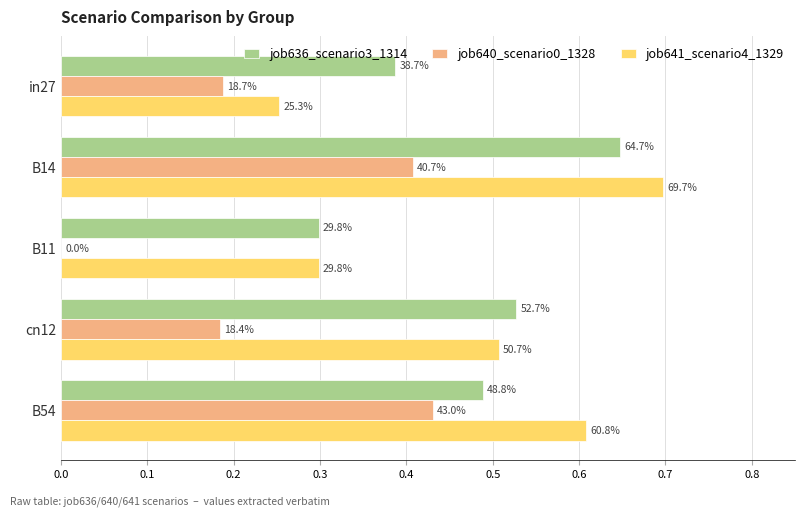

Reading right to left, extract all data points from this chart.

job636_scenario3_1314: 0.5	0.5	0.3	0.6	0.4
job640_scenario0_1328: 0.4	0.2	0.0	0.4	0.2
job641_scenario4_1329: 0.6	0.5	0.3	0.7	0.3